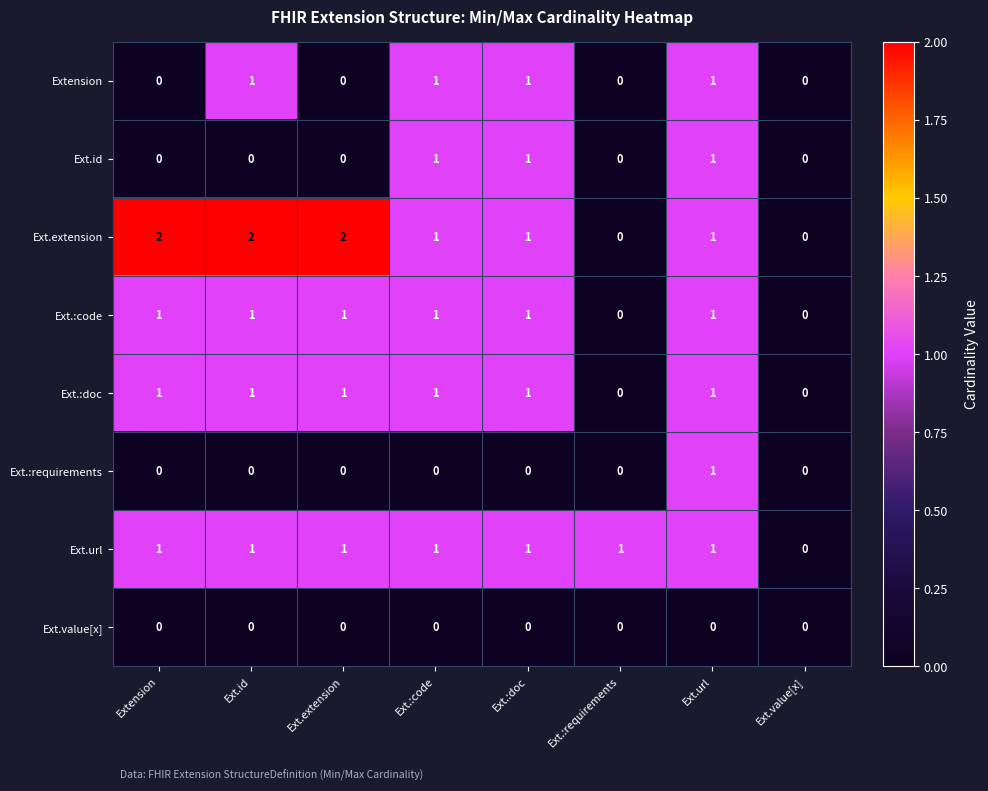

What is the total value across all series at Ext.extension?

5